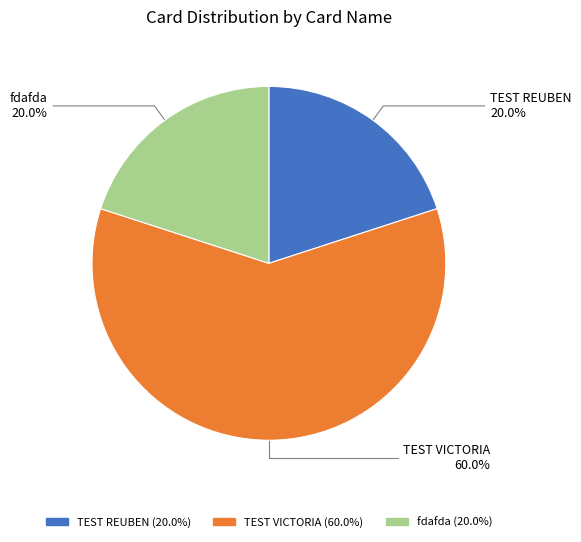

Is the sum of fdafda and TEST REUBEN greater than half?

No